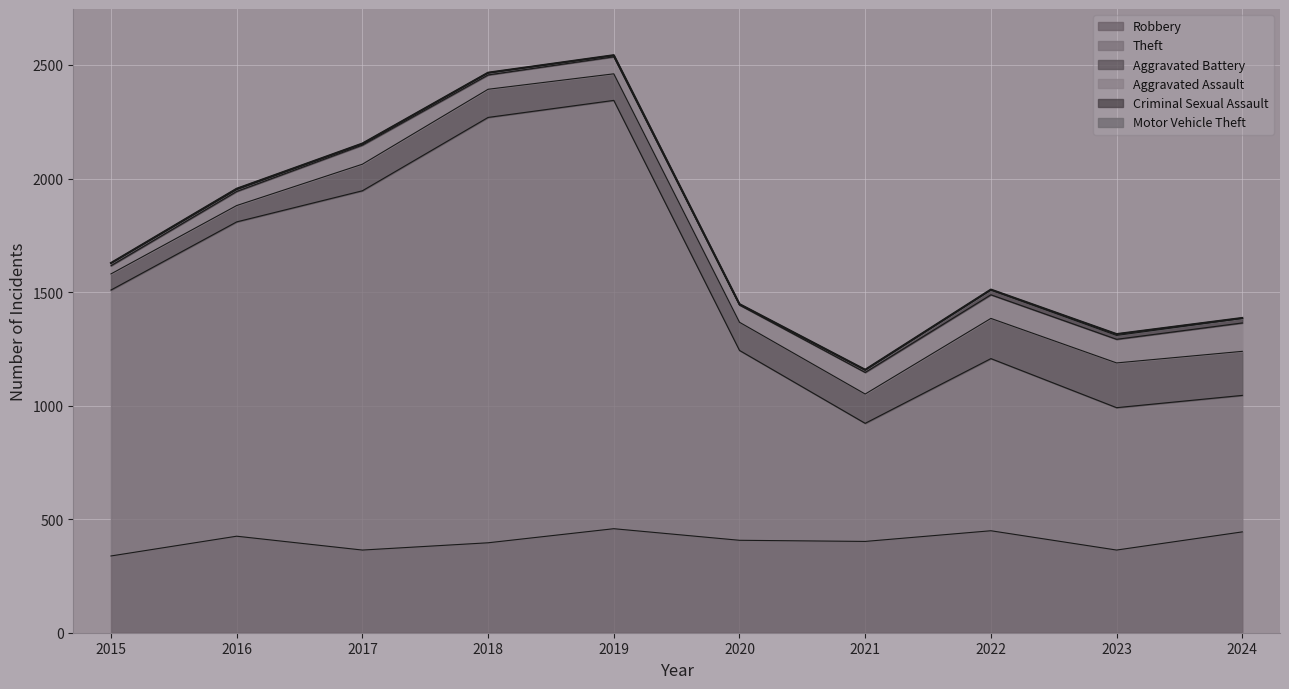

Rank the categories by Motor Vehicle Theft value from lowest to highest.

2015, 2018, 2019, 2017, 2020, 2021, 2022, 2024, 2016, 2023